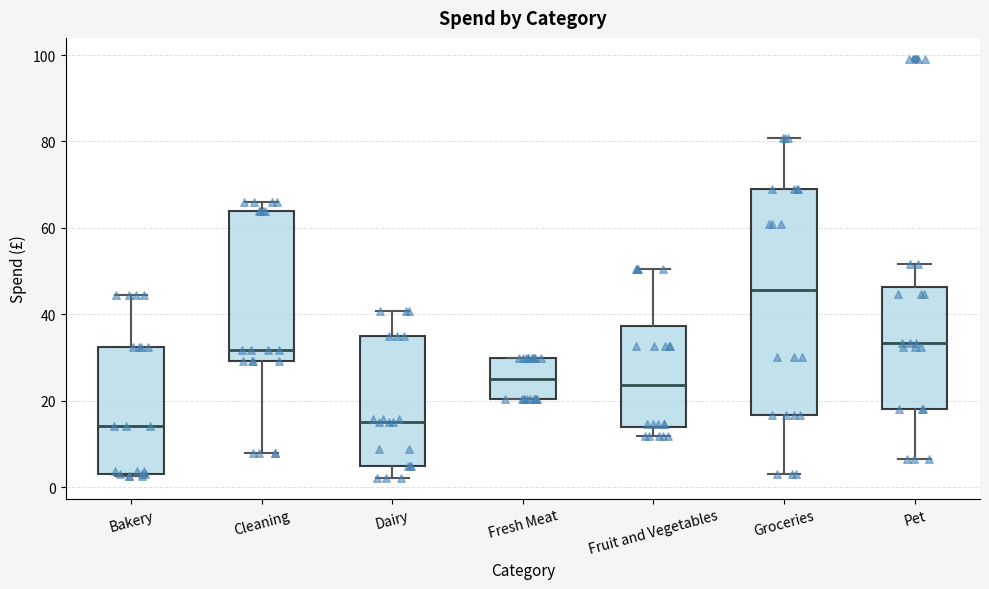

Comparing the boxes themselves (not the whiskers), which one is the tallest?

Groceries